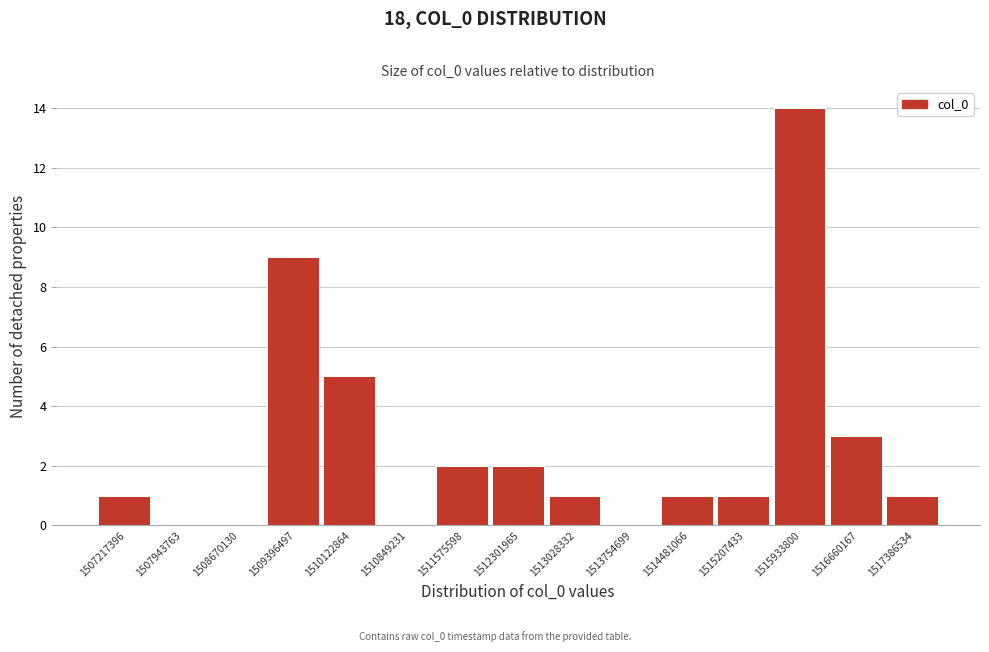

Reading left to right, transcribe all the data shown in this chart.

1507217396=1	1507943763=0	1508670130=0	1509396497=9	1510122864=5	1510849231=0	1511575598=2	1512301965=2	1513028332=1	1513754699=0	1514481066=1	1515207433=1	1515933800=14	1516660167=3	1517386534=1